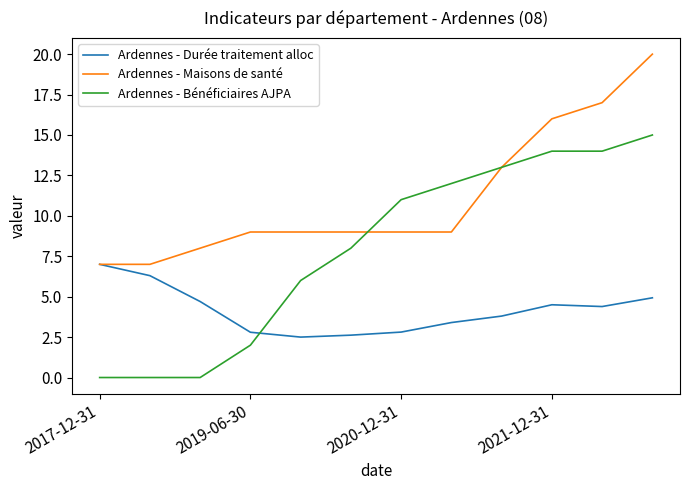

How many times do Ardennes - Bénéficiaires AJPA and Ardennes - Durée traitement alloc cross each other?

1